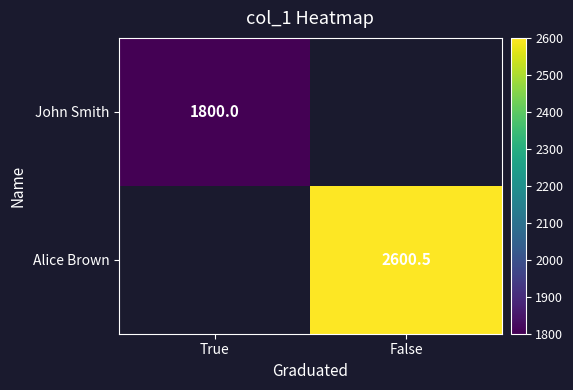

True or false: Alice Brown has a value of 3855.7 at False.

False